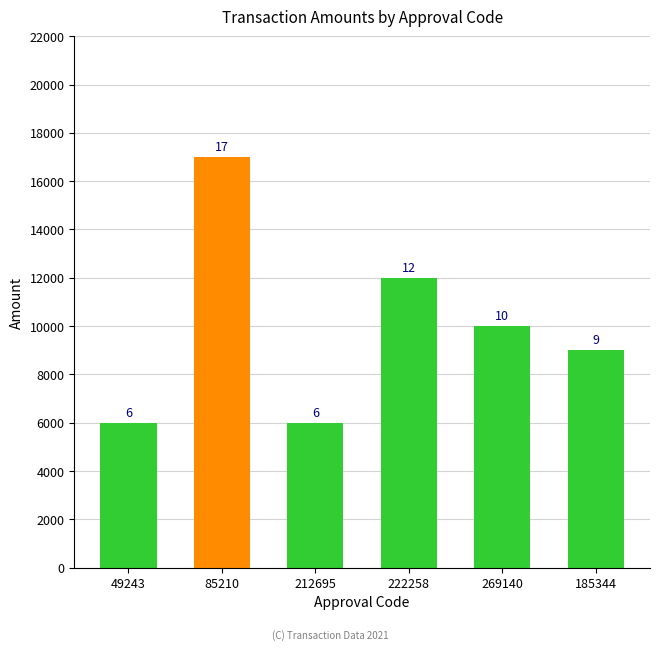

What is the change in value from 212695 to 185344?

+3000